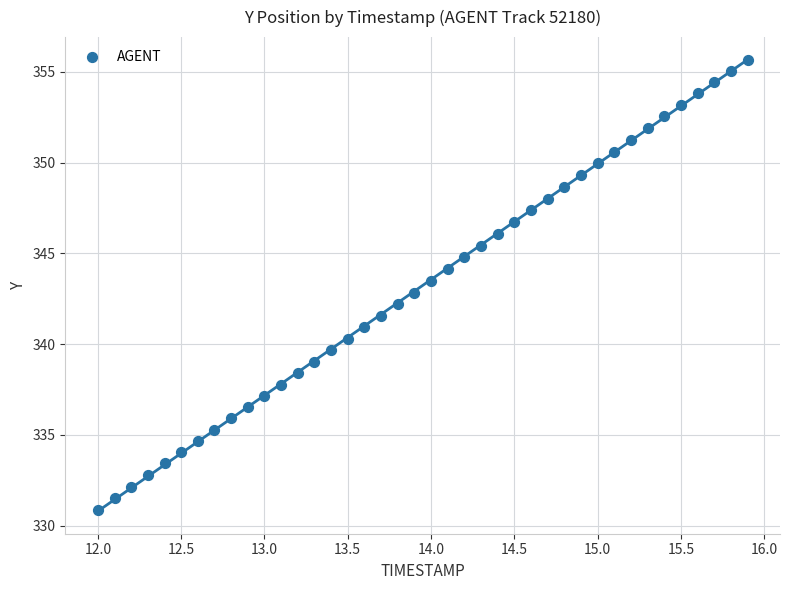

What is the range of Y values (max minus min)?

24.8